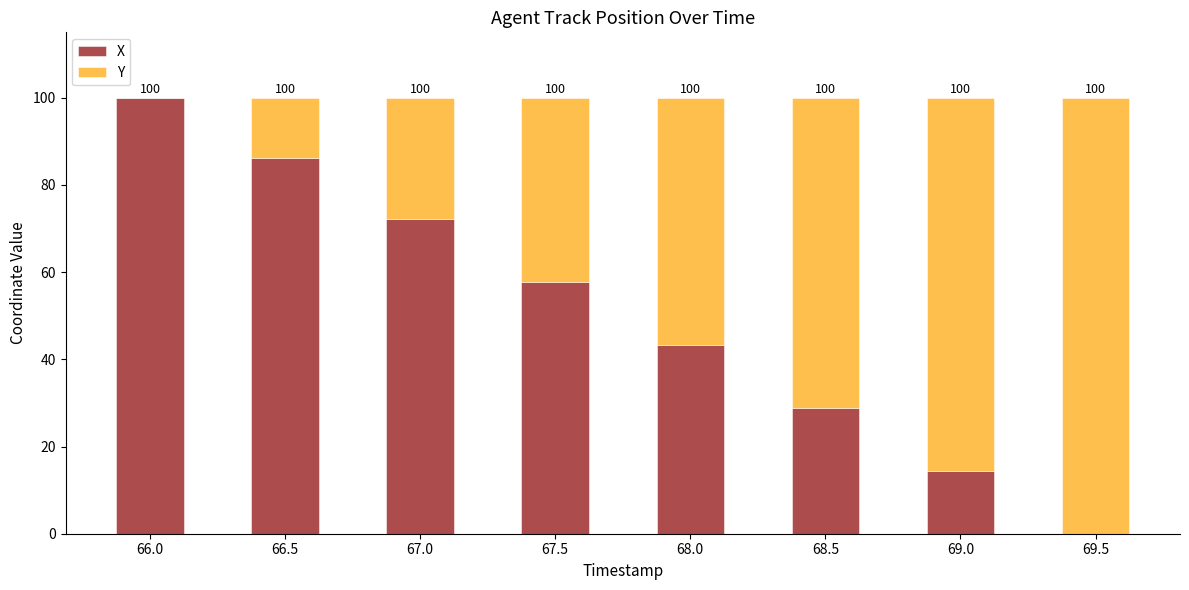

What is the maximum value for X?

100.0